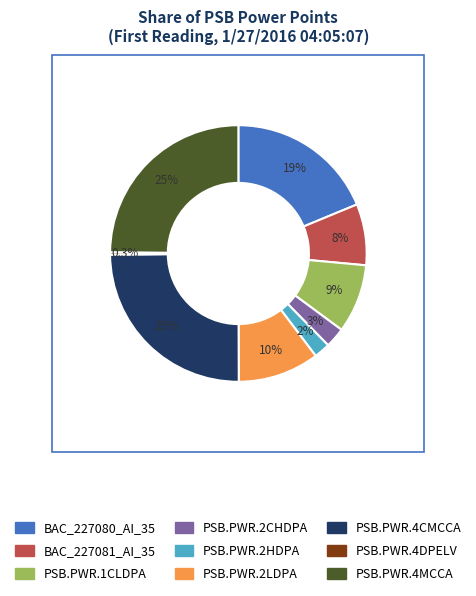

What is the ratio of the value at PSB.PWR.4CMCCA to the value at PSB.PWR.4DPELV?

78.8